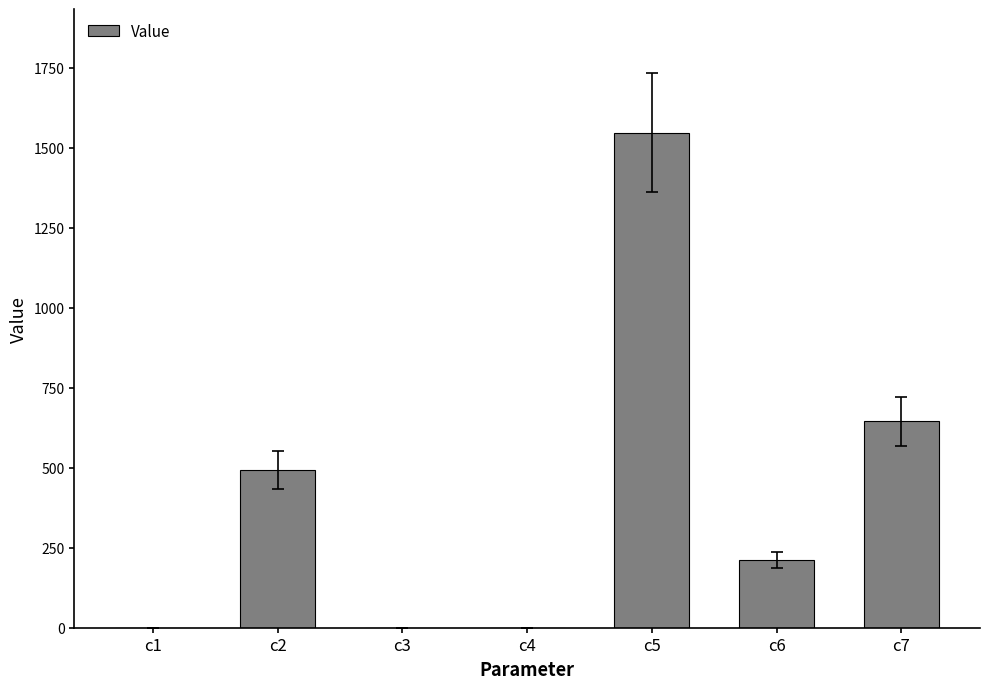

What is the maximum value shown in the chart?

1546.4